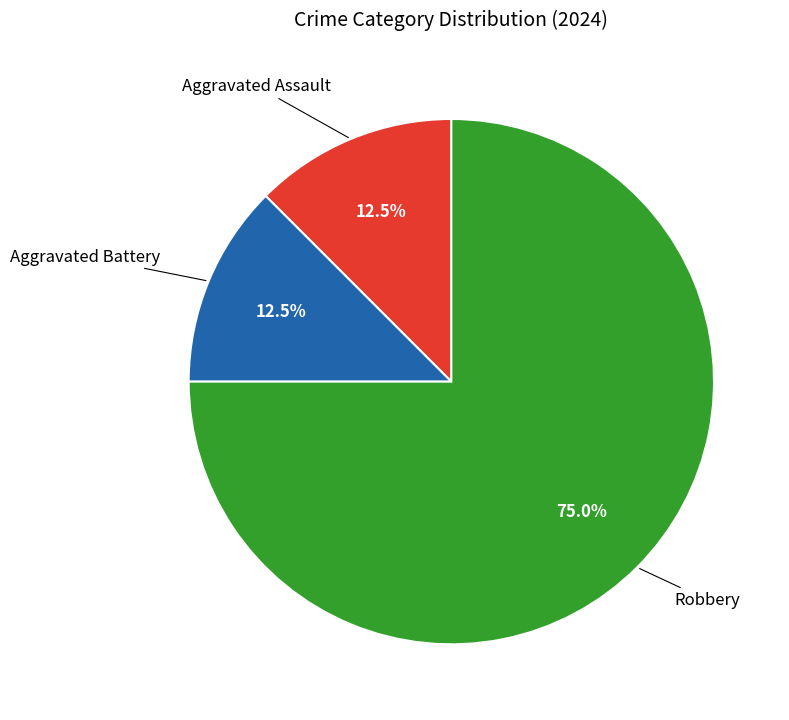

To the nearest percent, what is the difference between the Aggravated Battery and Robbery slice percentages?

62%